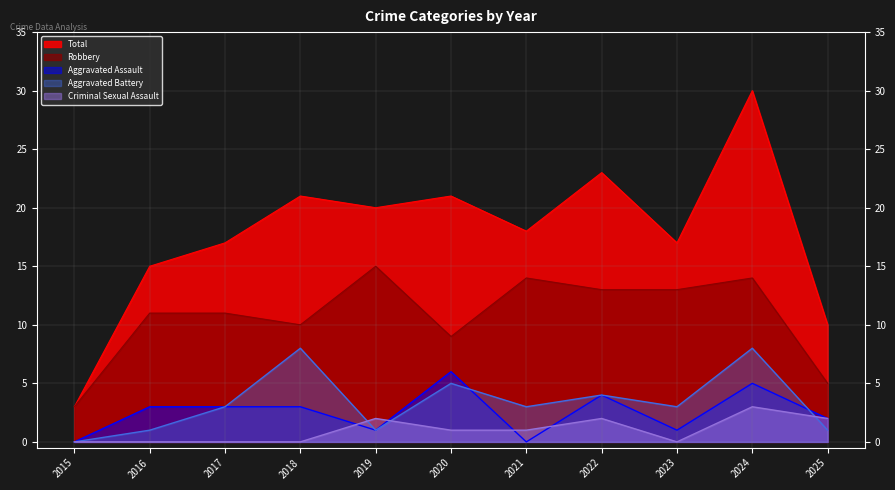

Which label corresponds to the largest value in the chart?

2024